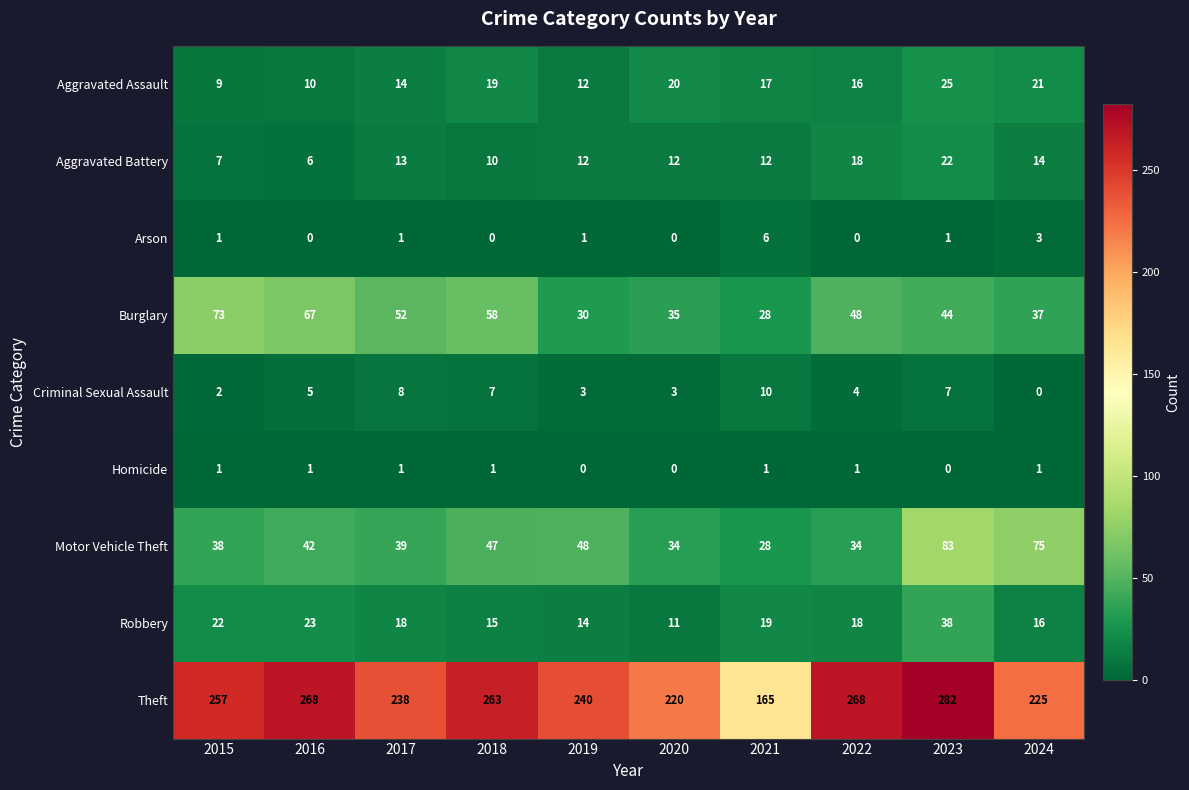

What is the difference between the highest and lowest values at 2017?

237